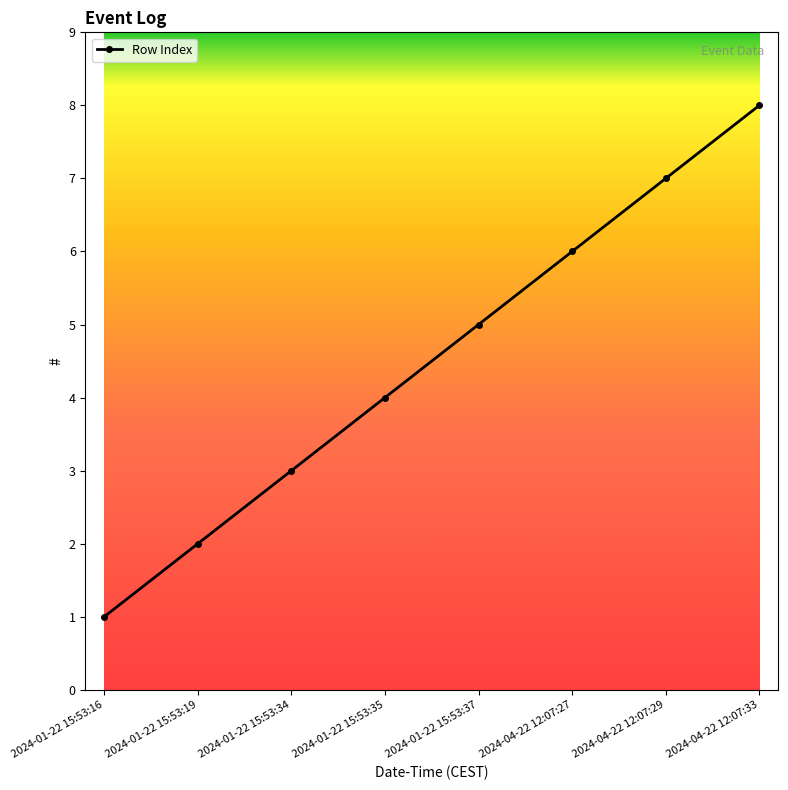

Rank the categories by value from lowest to highest.

2024-01-22 15:53:16, 2024-01-22 15:53:19, 2024-01-22 15:53:34, 2024-01-22 15:53:35, 2024-01-22 15:53:37, 2024-04-22 12:07:27, 2024-04-22 12:07:29, 2024-04-22 12:07:33